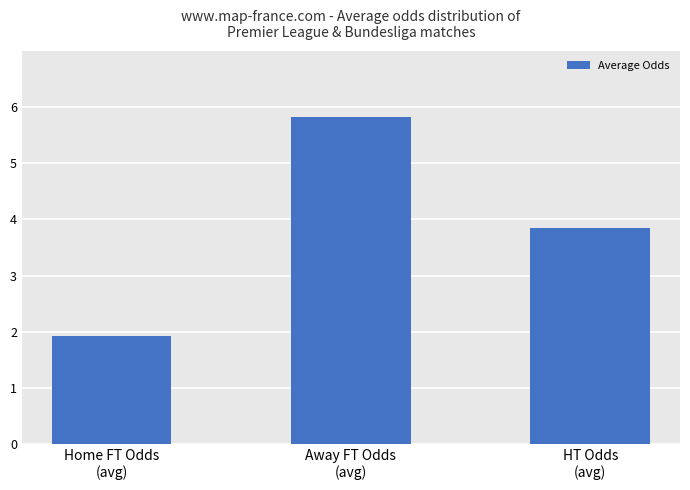

List the labels in order of value, largest first.

Away FT Odds
(avg), HT Odds
(avg), Home FT Odds
(avg)